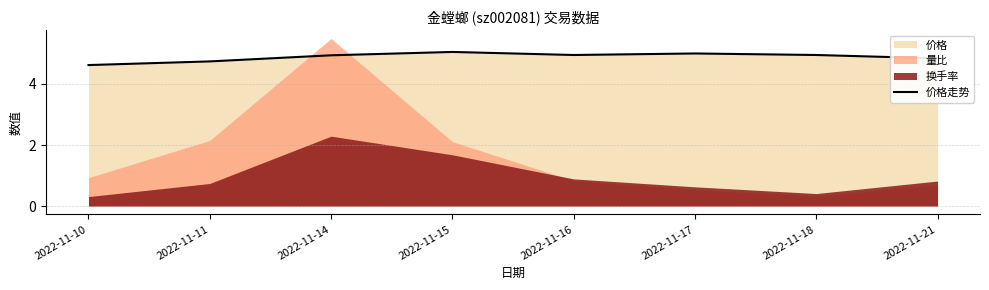

How many lines are shown in the chart?

1